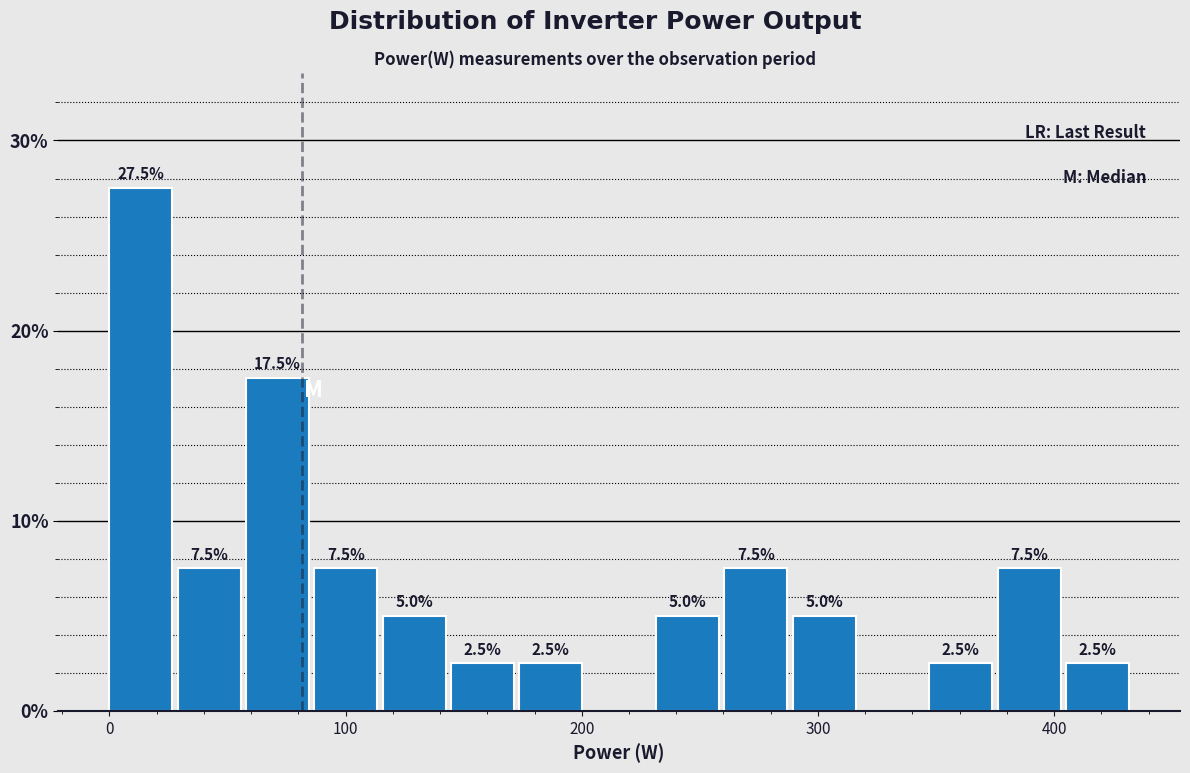

Read against the x-axis, roughly where is the centre of the tallest bar?

10